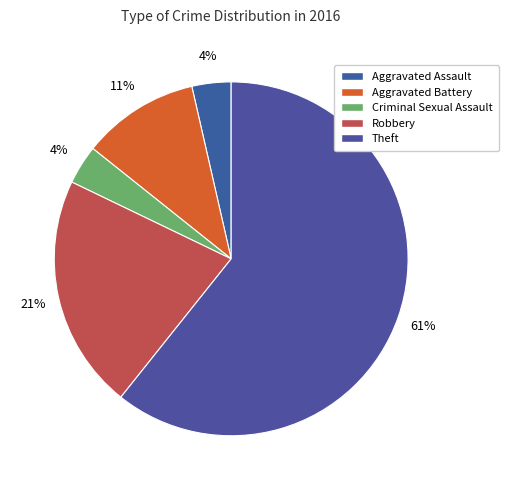

Between Robbery and Aggravated Assault, which is larger?

Robbery